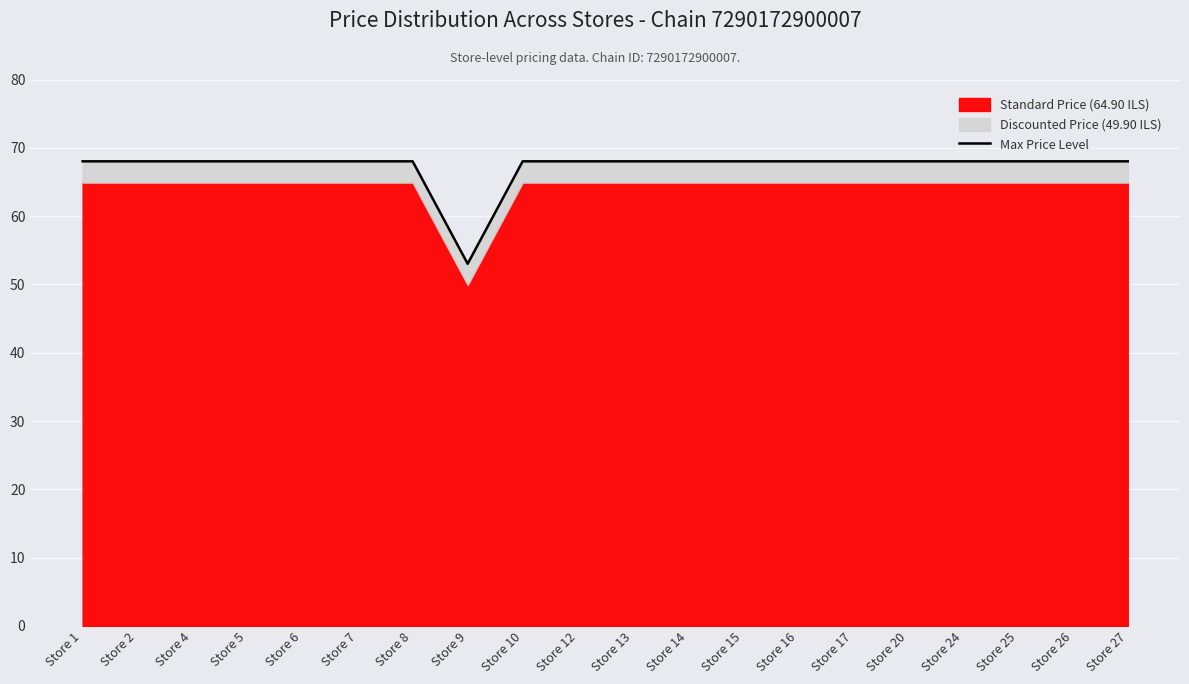

Read the value at Store 26.

68.0